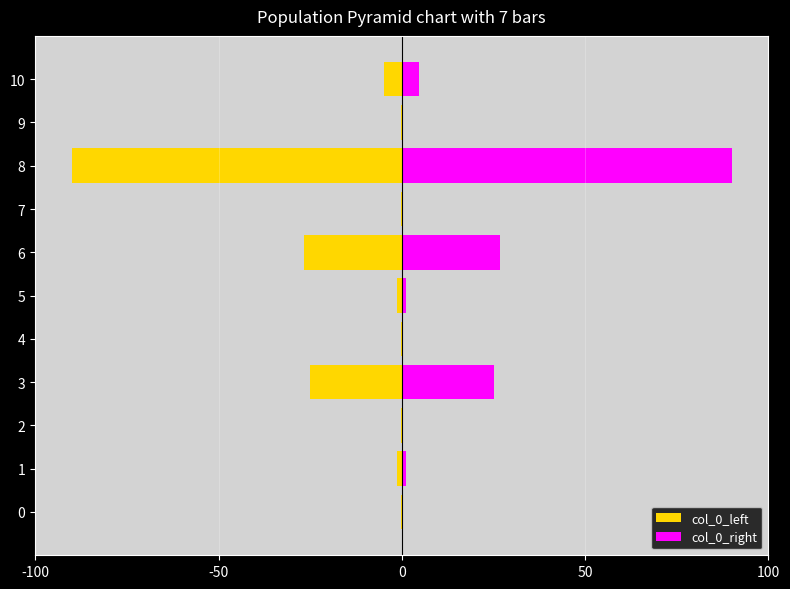

How many series are shown in this chart?

2